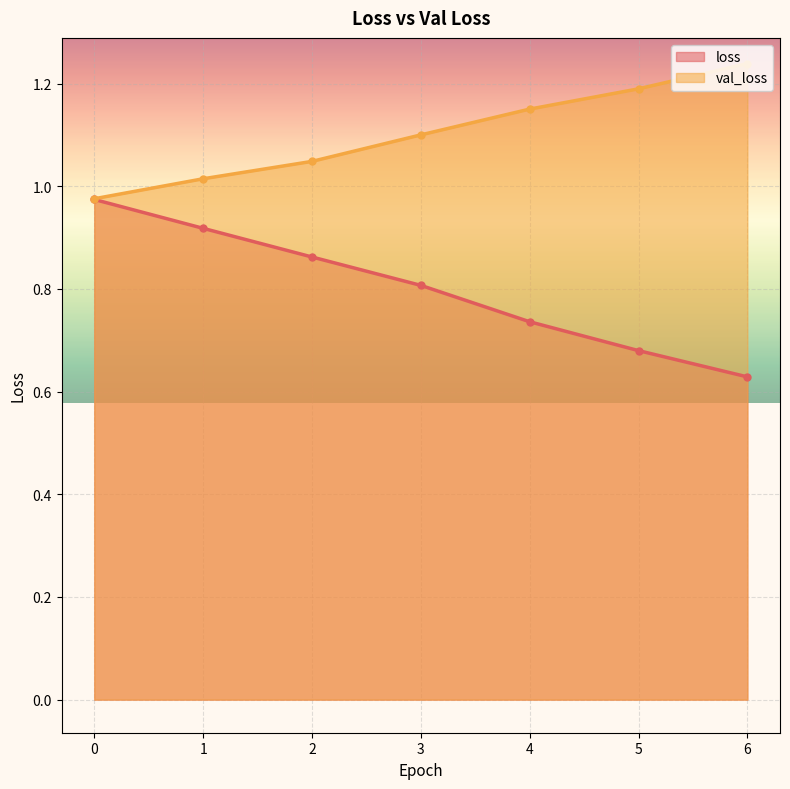

The value of loss at 3 is 0.5. True or false?

False